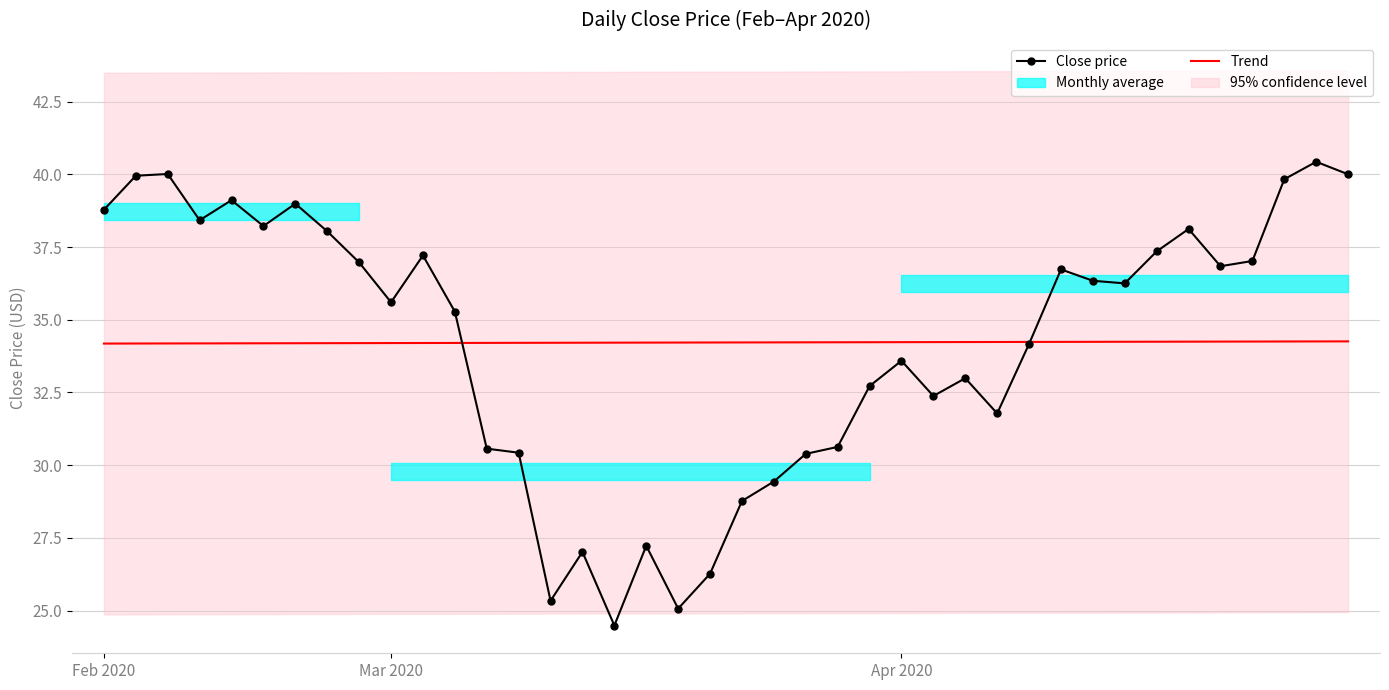

What is the label of the 30th point from the right?

10